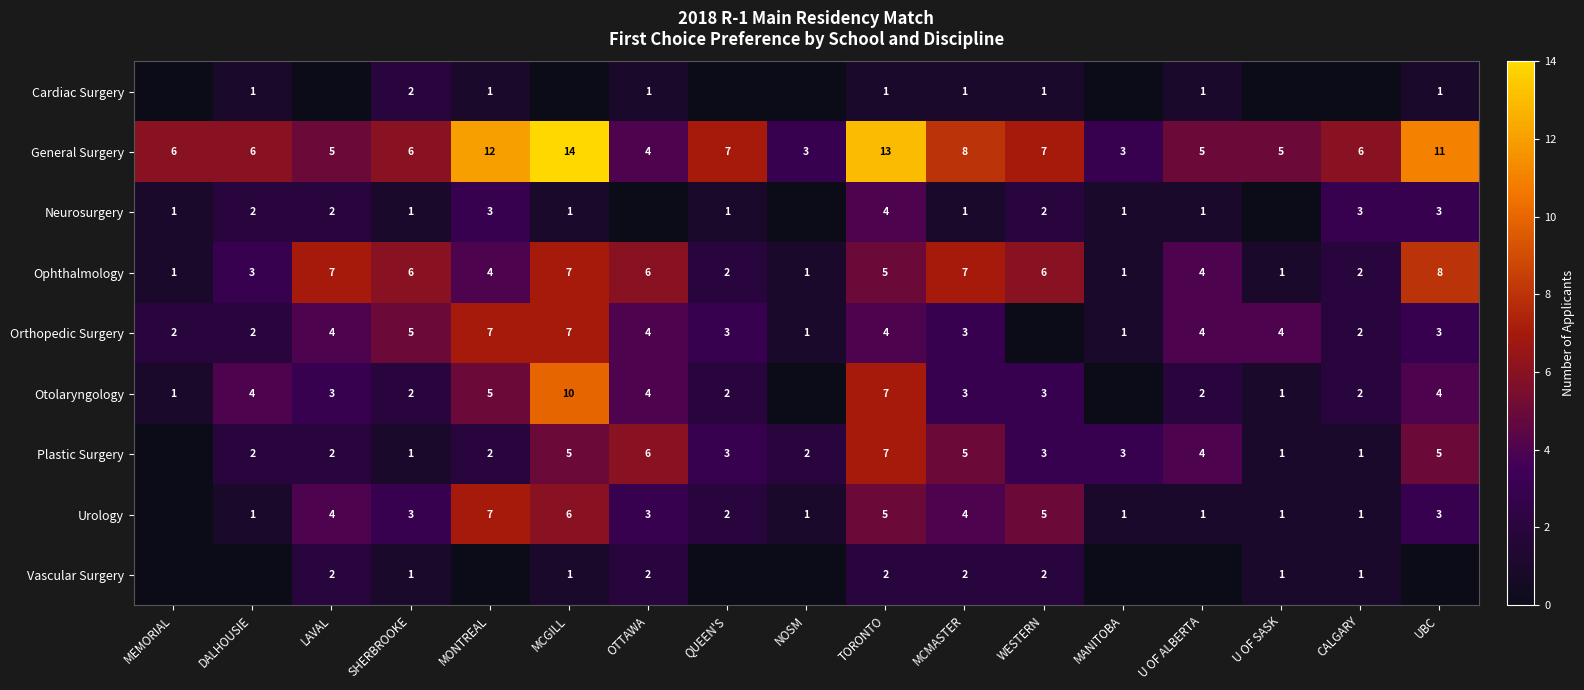

What is the total value across all series at SHERBROOKE?

27